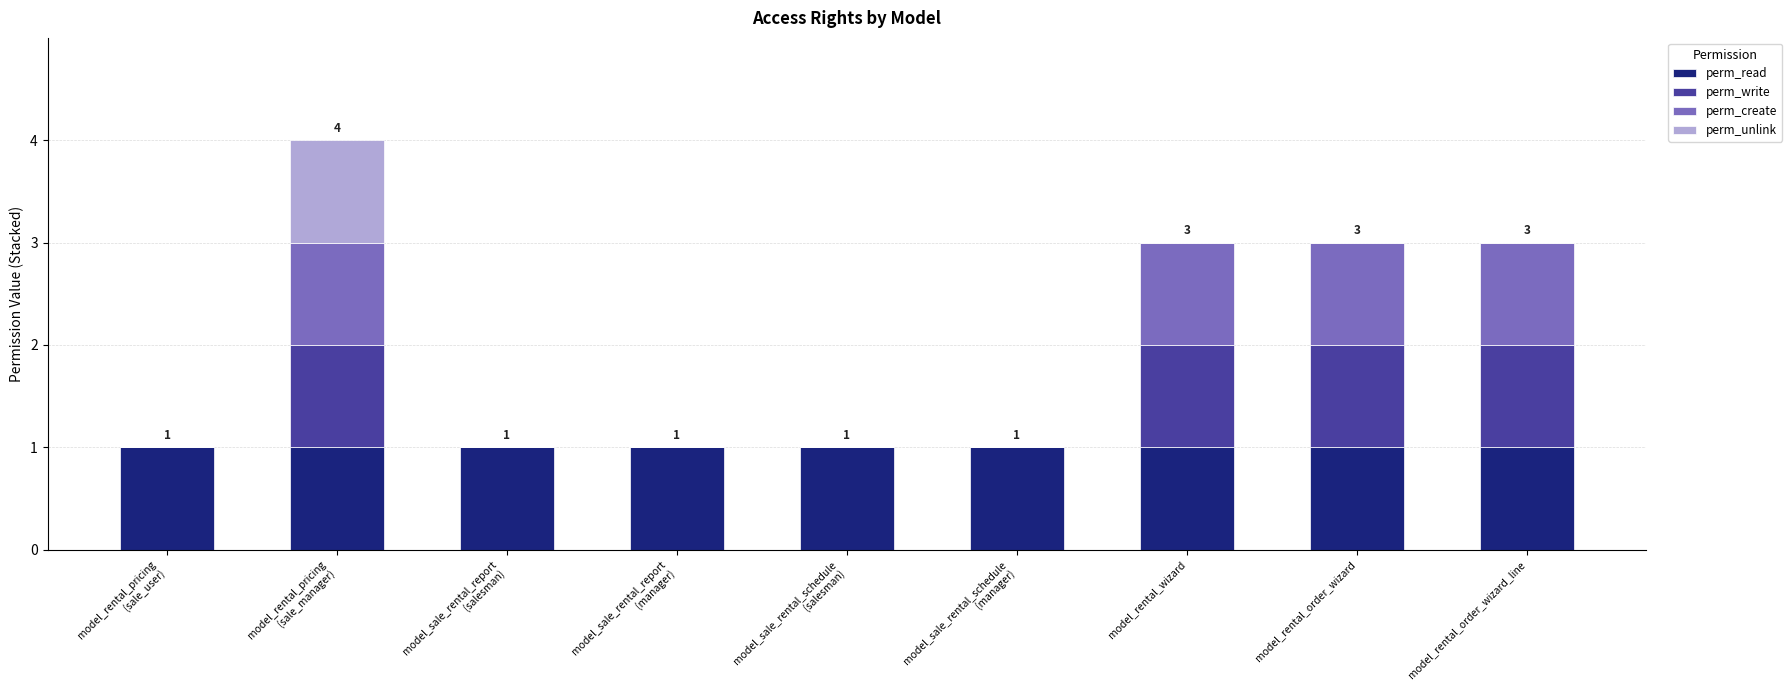

What are all the series names shown in the legend?

perm_read, perm_write, perm_create, perm_unlink